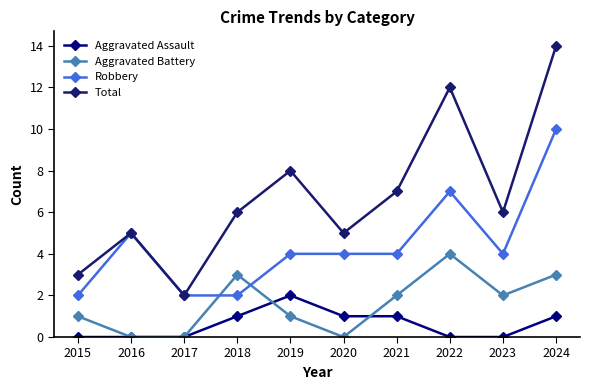

Is it true that Aggravated Assault equals 1 at 2024?

True